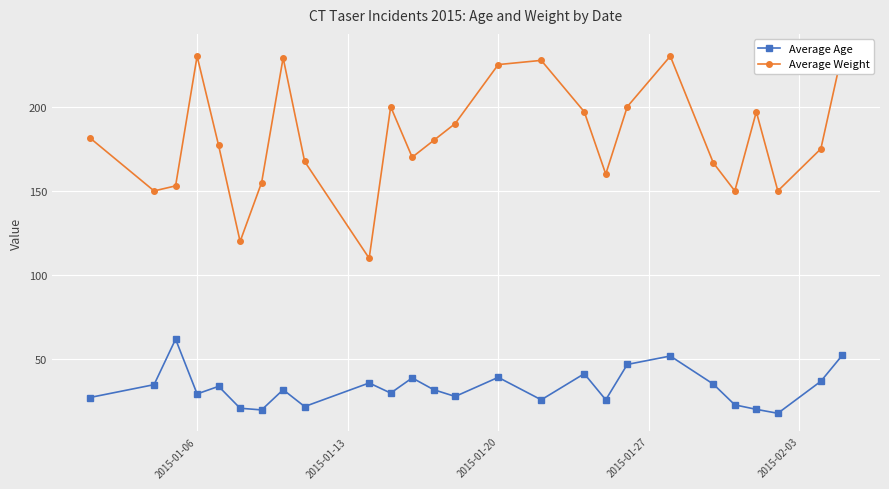

True or false: Average Weight and Average Age cross at least once.

False